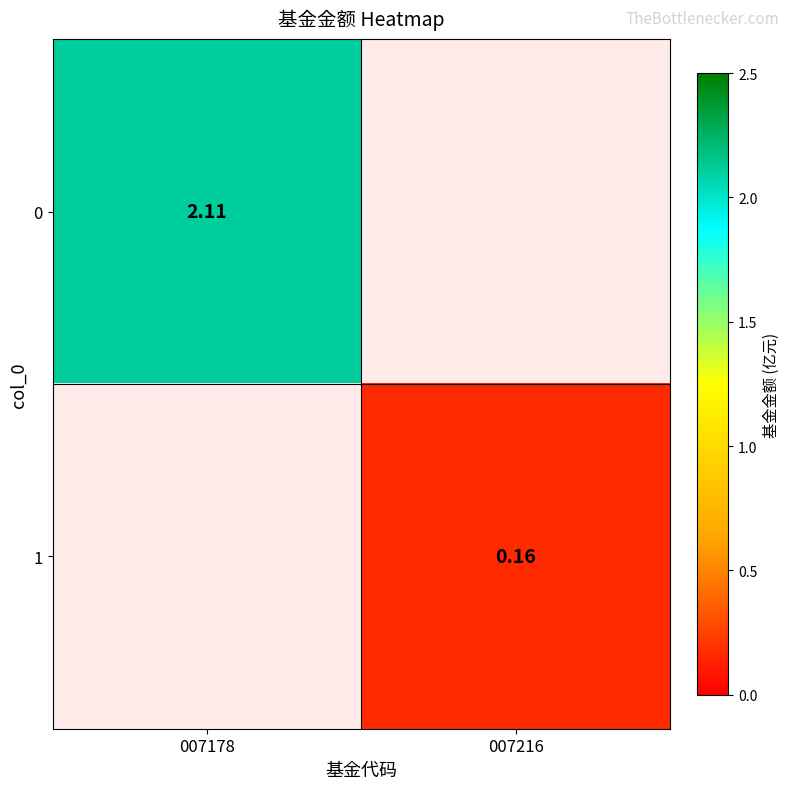

The 0 series shows 3.1 at 007178. True or false?

False